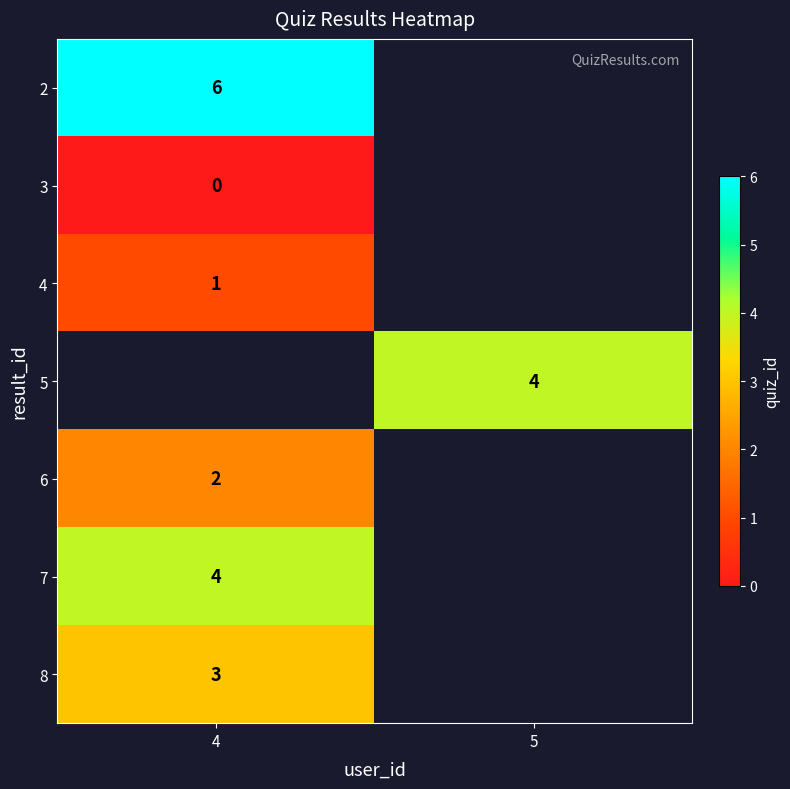

At how many categories does at least one series exceed 5?

1